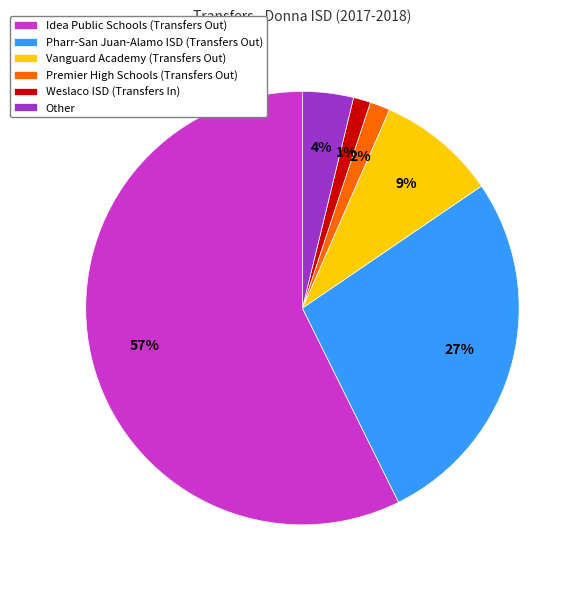

How many segments does this pie chart have?

6